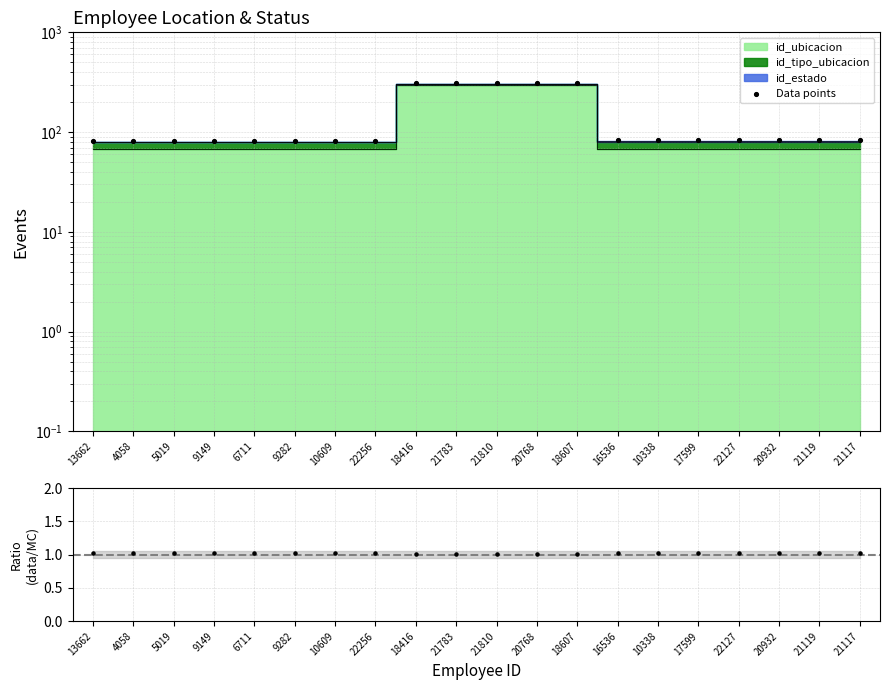

Is the value of Data points at 21810 greater than the value of Ratio (data/MC) at 20932?

Yes